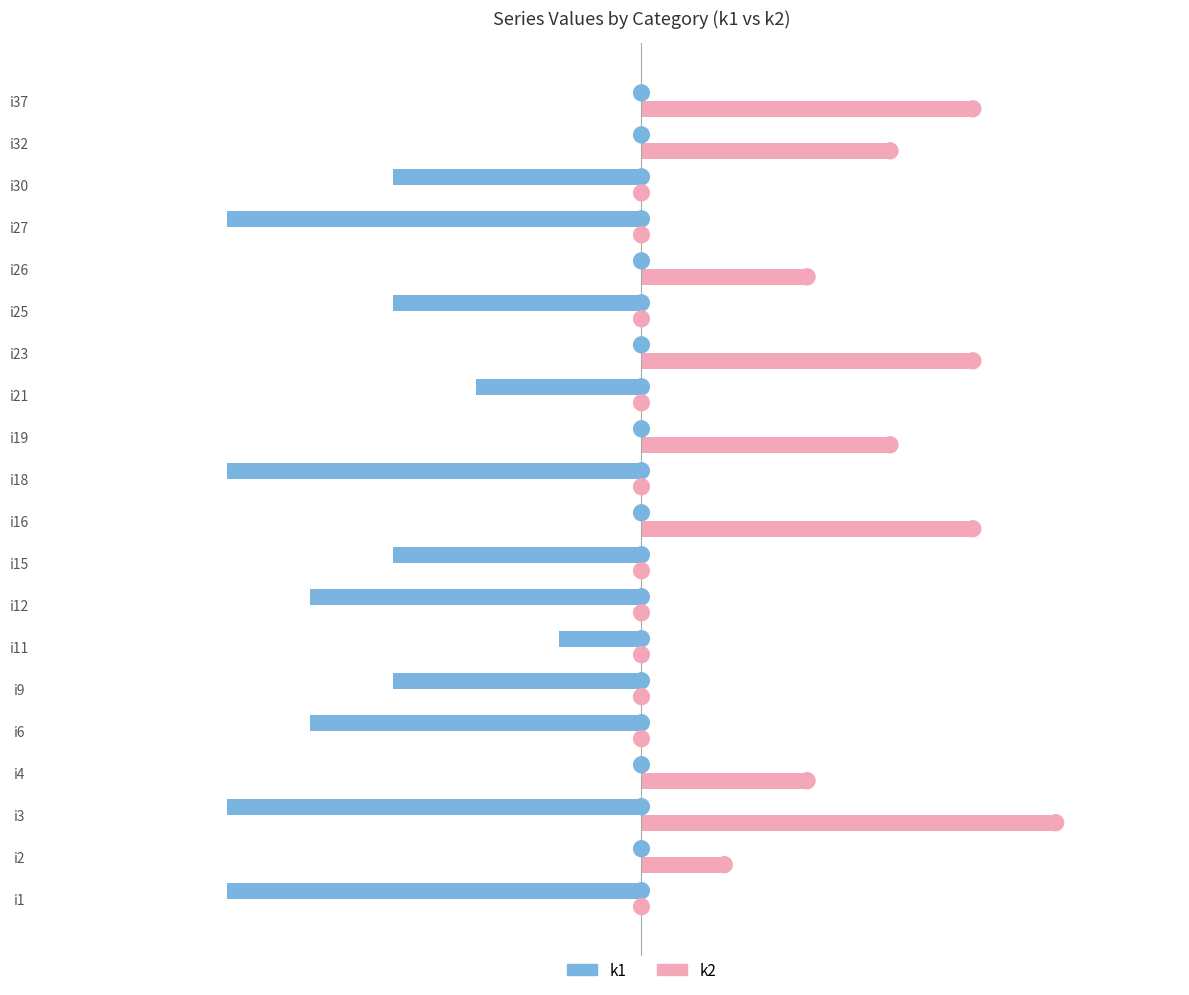

Between i11 and i37, which series saw the biggest shift?

k2